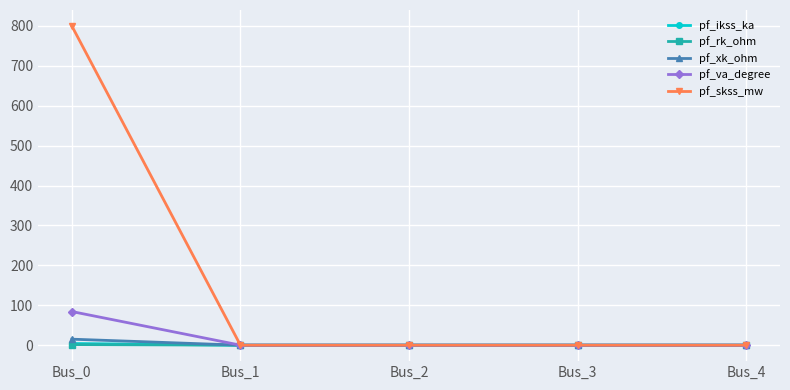

At how many categories does at least one series exceed 349?

1